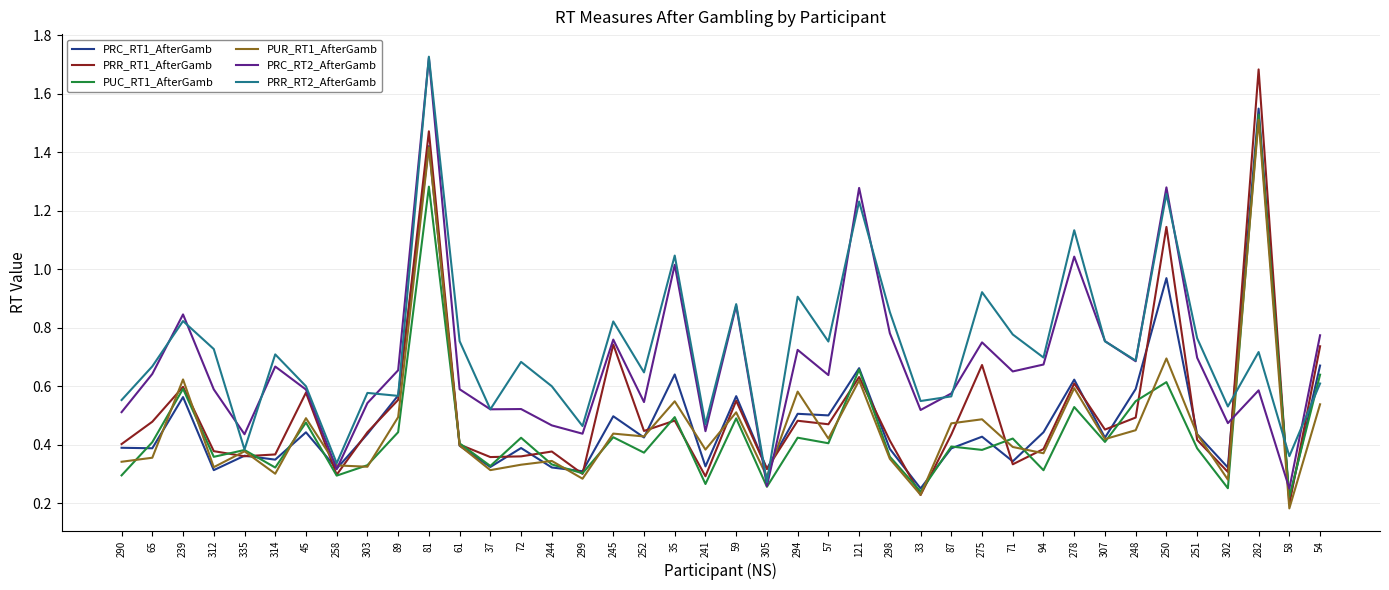

What is the total value across all series at 65?

2.9